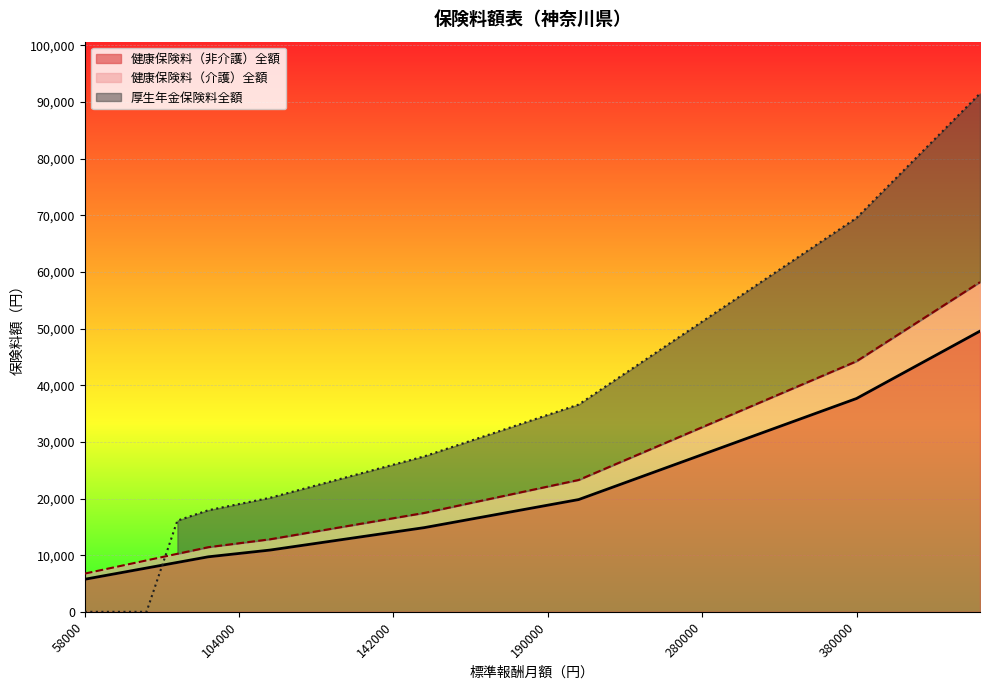

Where is 厚生年金保険料全額 nearest to the value 45750?

240000